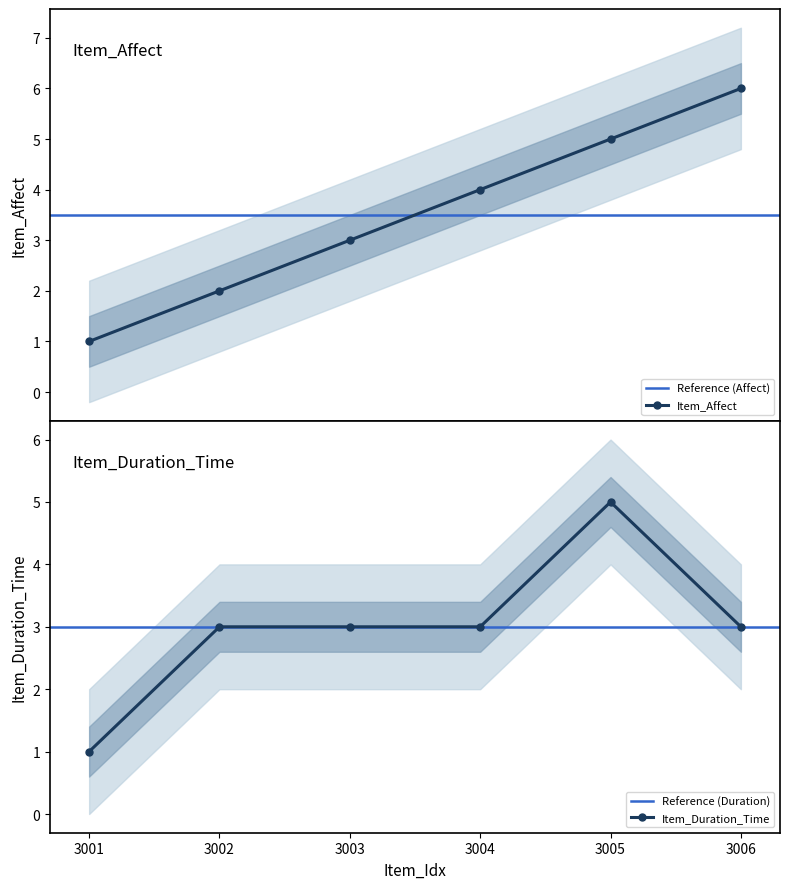

How many lines are shown in the chart?

2